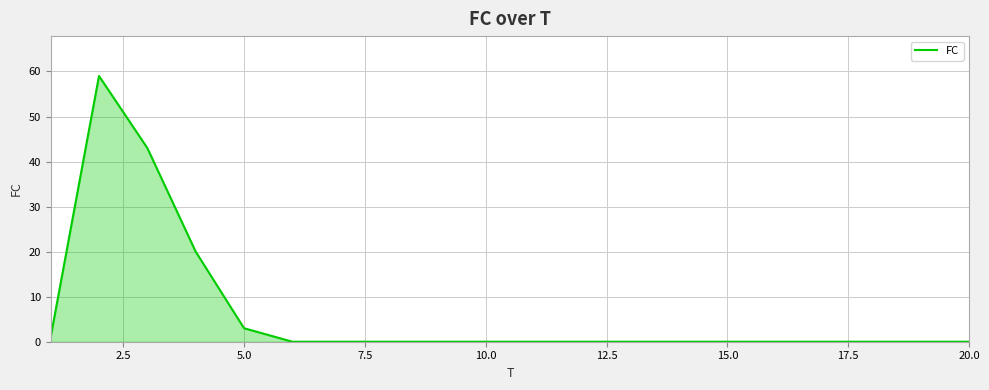

Does the chart have visible grid lines?

Yes